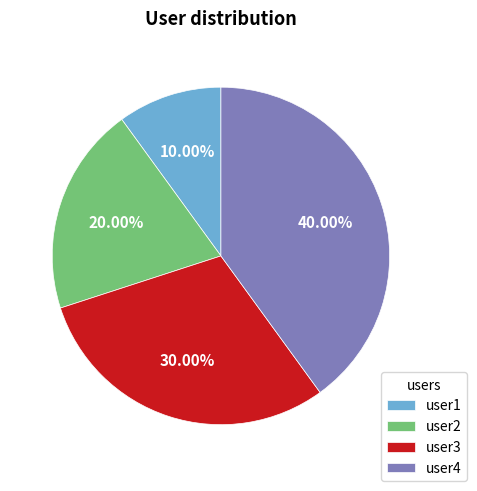

To the nearest percent, what is the difference between the user3 and user1 slice percentages?

20%